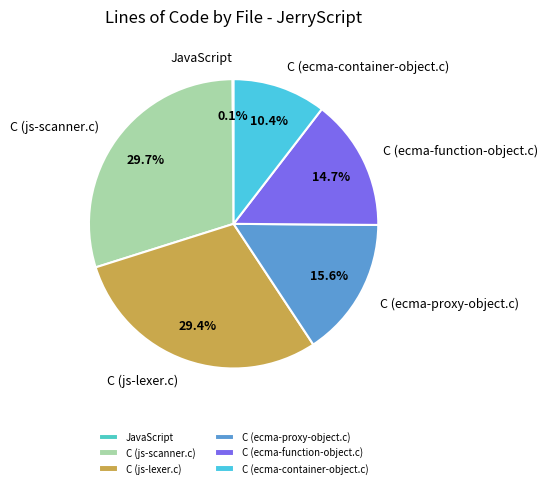

How much of the chart is everything except C (js-lexer.c)?

70.6%